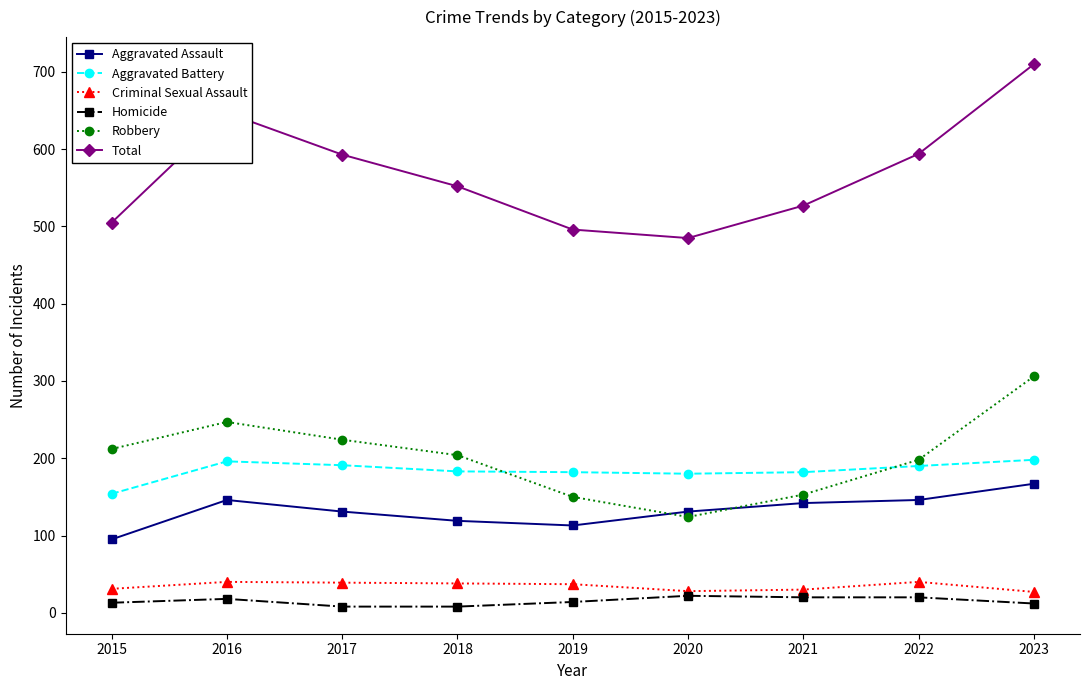

What is the average value of the Homicide series?

15